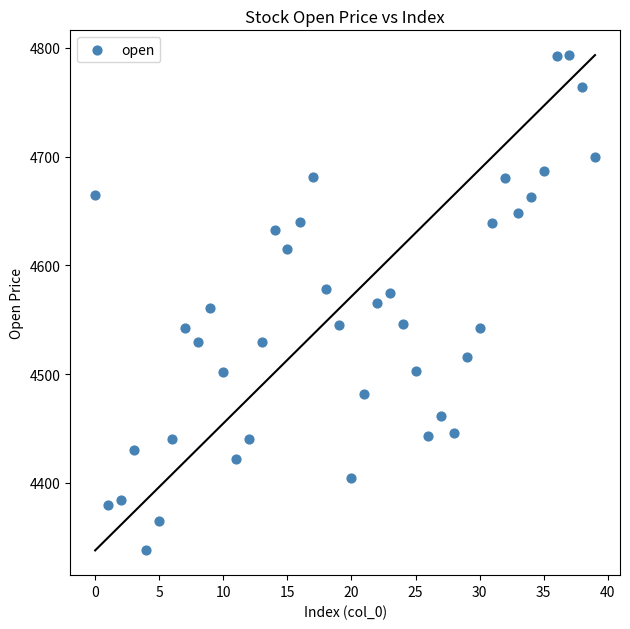

How many data points are displayed?

40